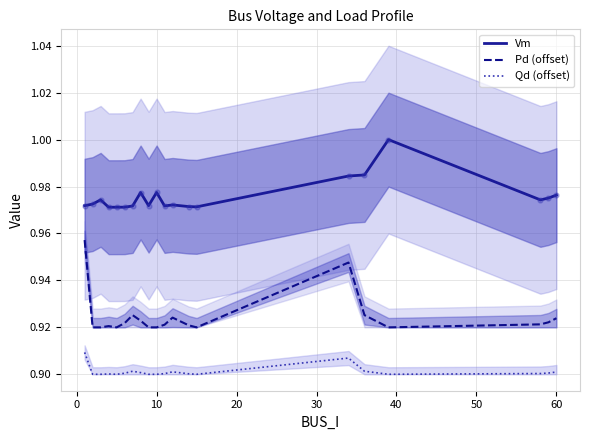

True or false: Pd (offset) and Qd (offset) intersect in this chart.

False